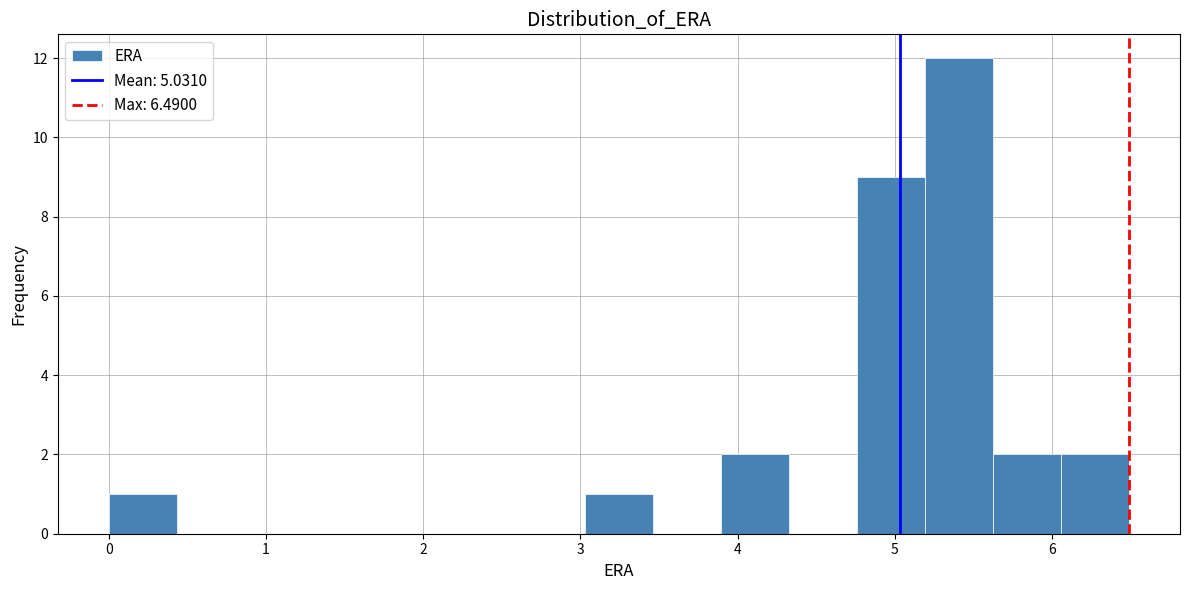

Over which range of the x-axis is the bar tallest?

5.2 to 5.6